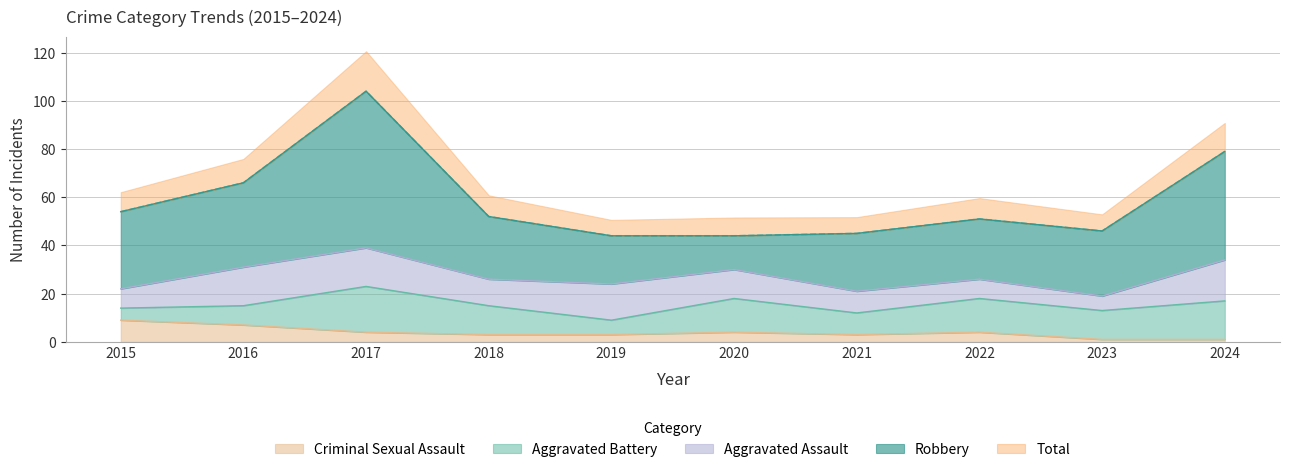

What is the value of the Aggravated Battery point at the 9th from the left?

12